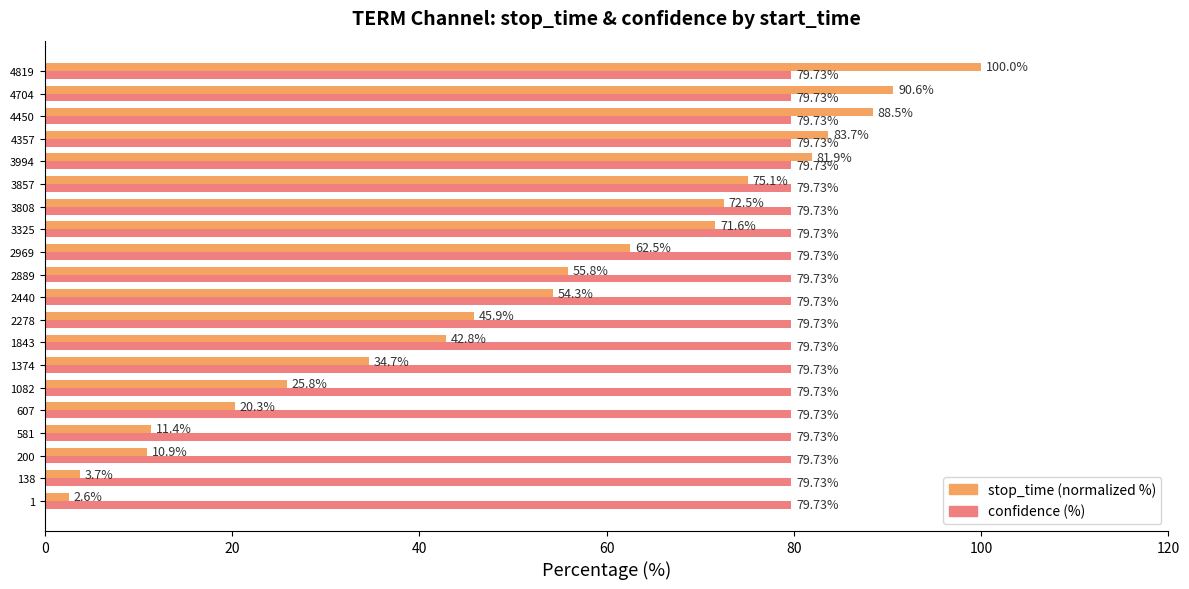

What are all the series names shown in the legend?

stop_time (normalized %), confidence (%)